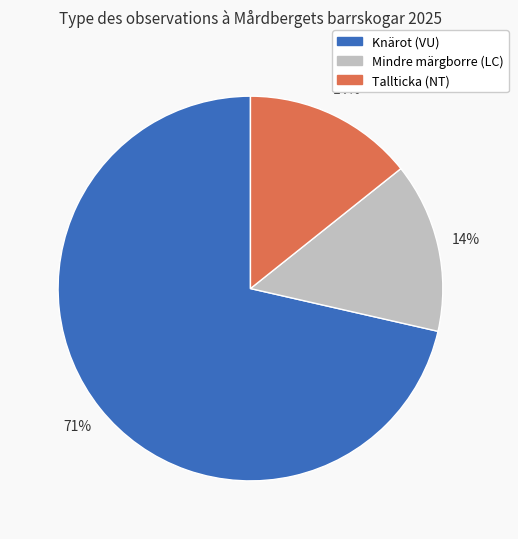

To the nearest percent, what is the average slice percentage?

33%